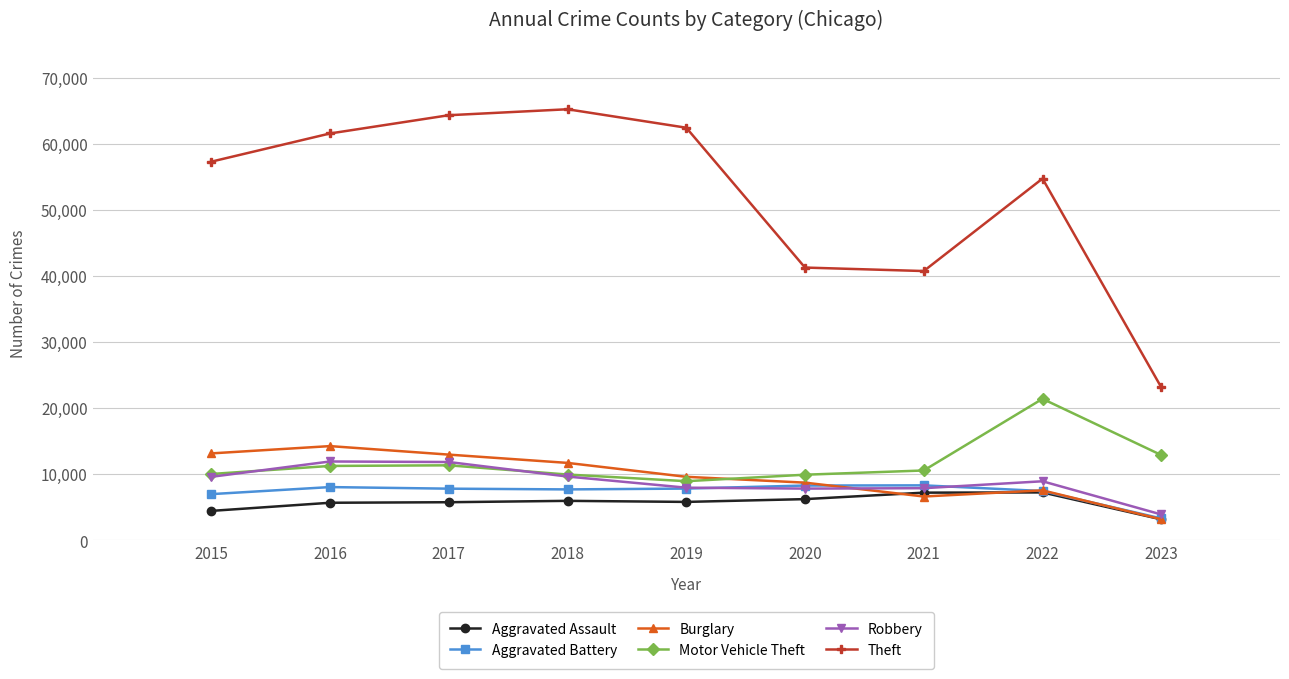

Is the value of Burglary at 2023 greater than the value of Motor Vehicle Theft at 2020?

No